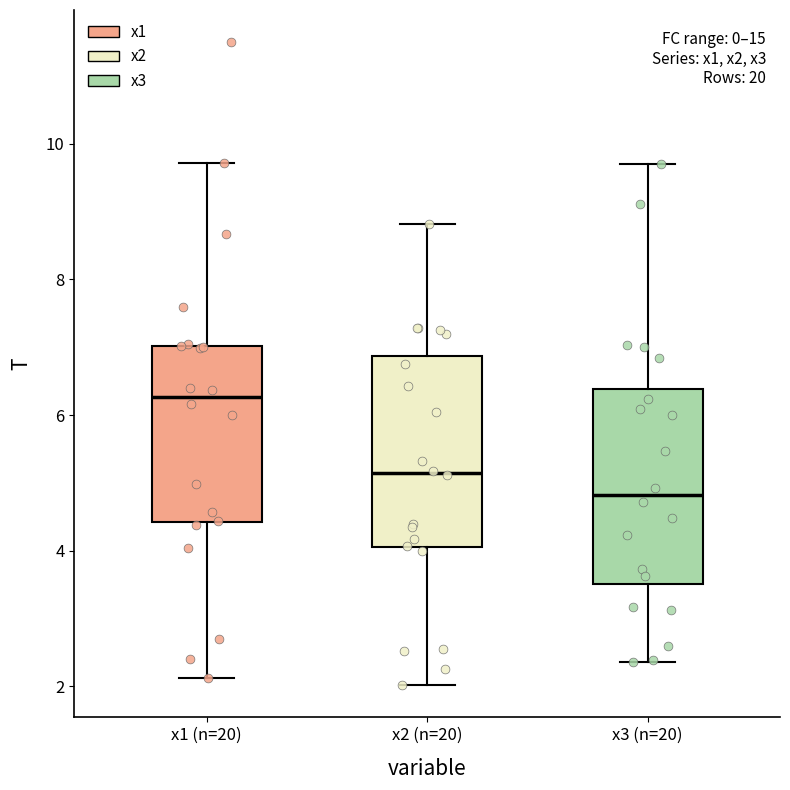

Reading left to right, transcribe this box plot: for each box, give where its median line is, the range the box spans, and where its two whiskers end, as read against the y-axis. The values are not printed on the chart, so give them approximately, as read against the axis.

x1 (n=20): median 6.2, box 4.4 to 7.0, whiskers 2.2 to 9.8
x2 (n=20): median 5.2, box 4.0 to 6.8, whiskers 2.0 to 8.8
x3 (n=20): median 4.8, box 3.6 to 6.4, whiskers 2.4 to 9.6